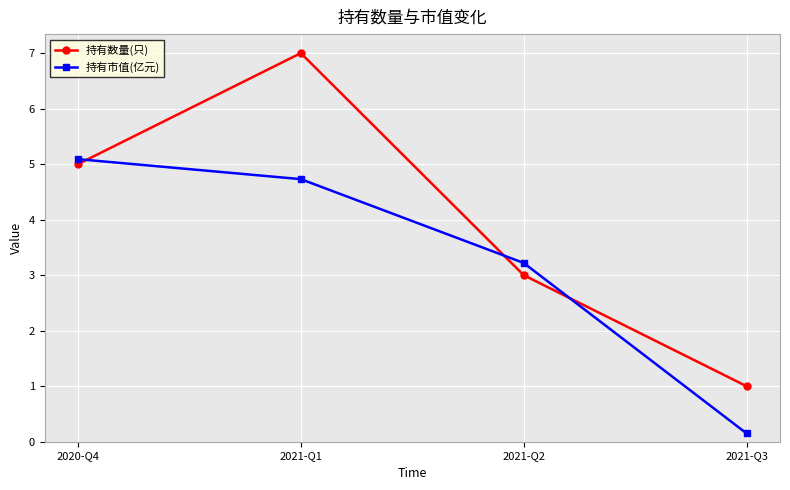

Which series has the largest range (max minus min)?

持有数量(只)